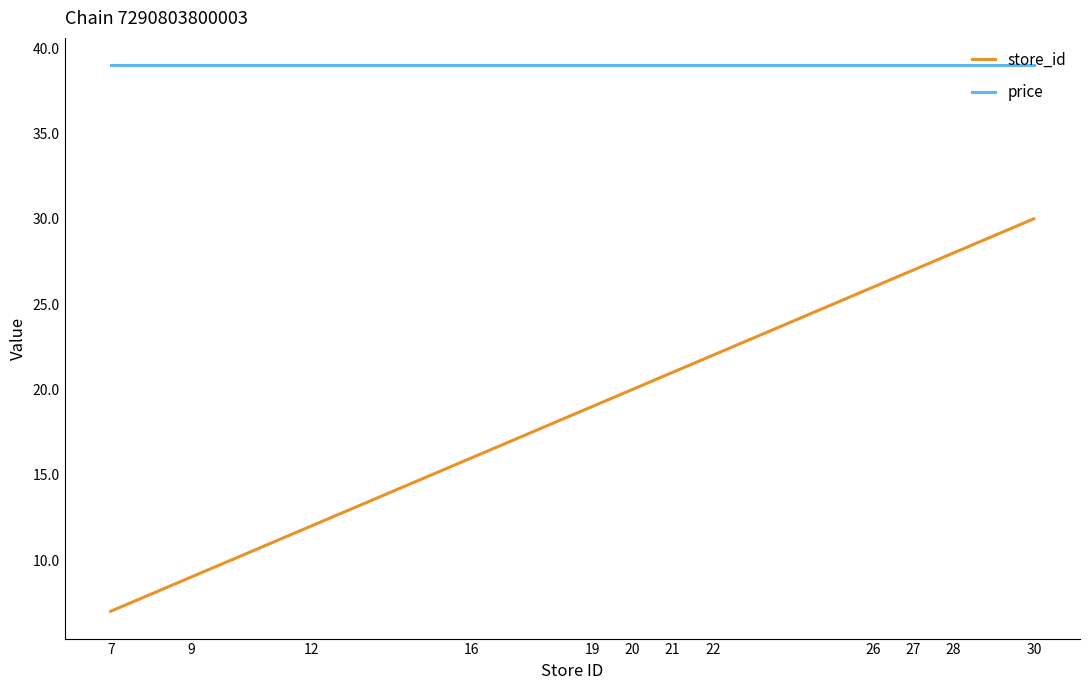

List the series in order of their overall mean, lowest first.

store_id, price